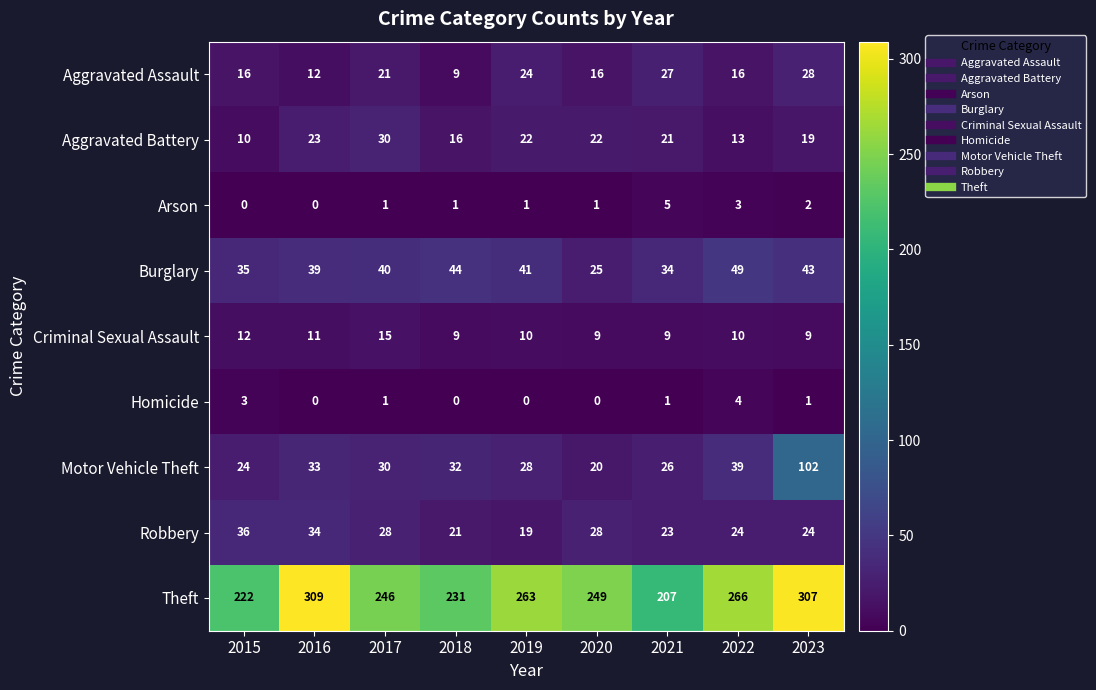

True or false: Motor Vehicle Theft has a value of 63 at 2022.

False